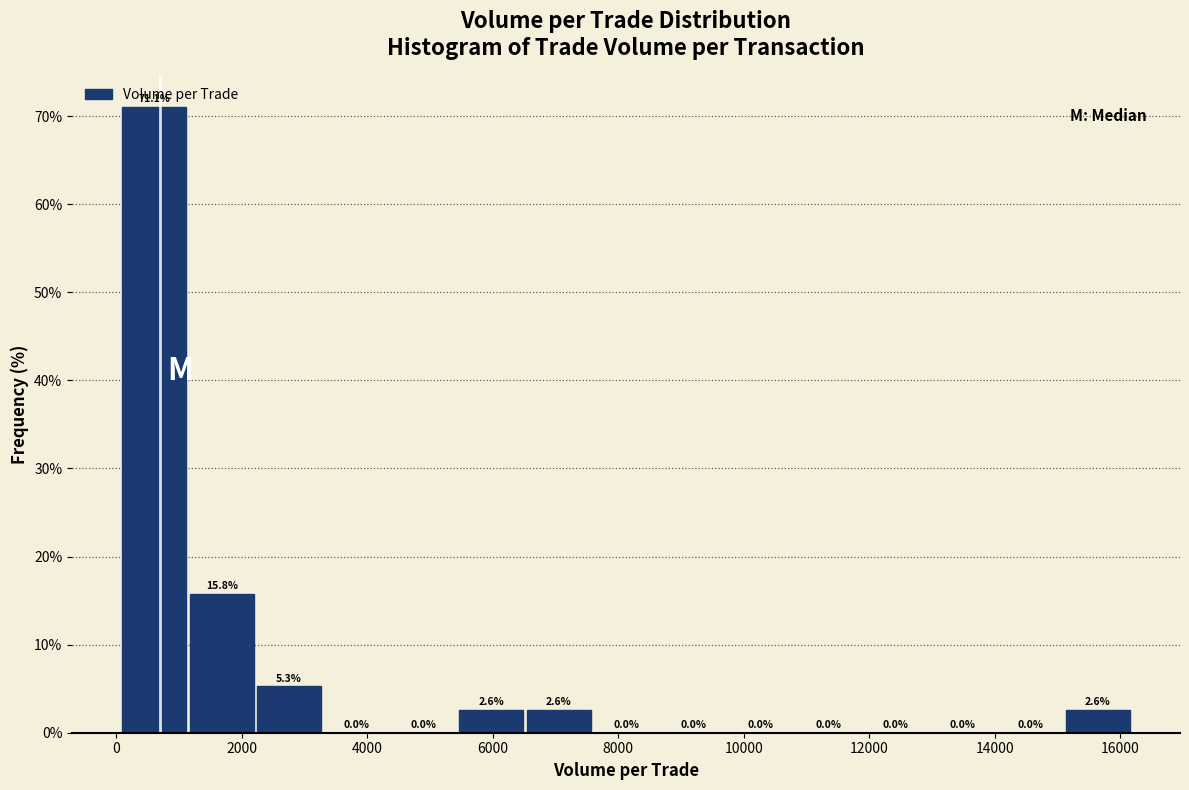

How tall is the bar that spans 5400 to 6600 on the x-axis? The bar edges are not printed on the chart, so give them approximately, as read against the axis.

2.6